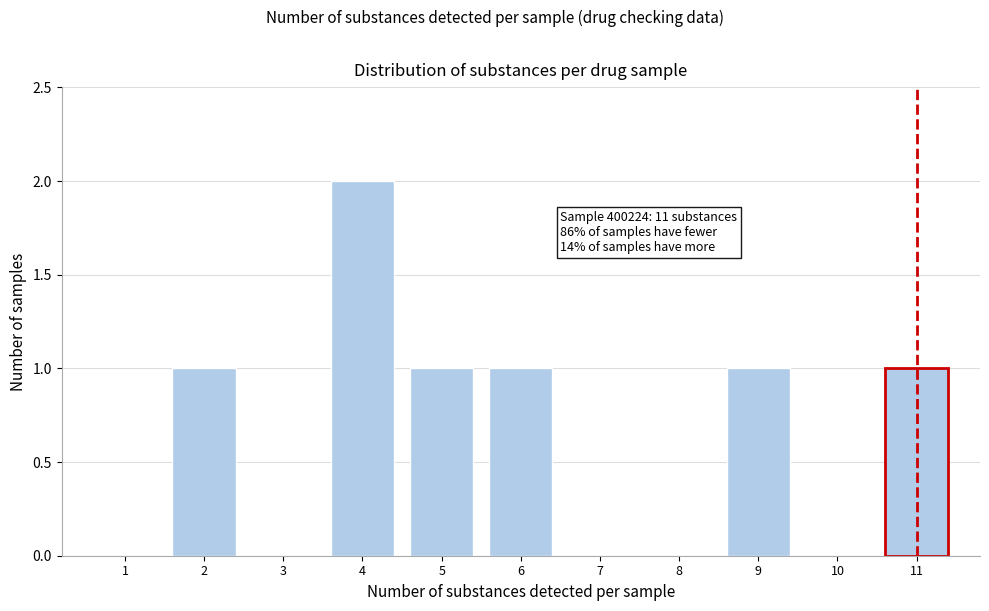

Reading right to left, extract all data points from this chart.

11=1	10=0	9=1	8=0	7=0	6=1	5=1	4=2	3=0	2=1	1=0